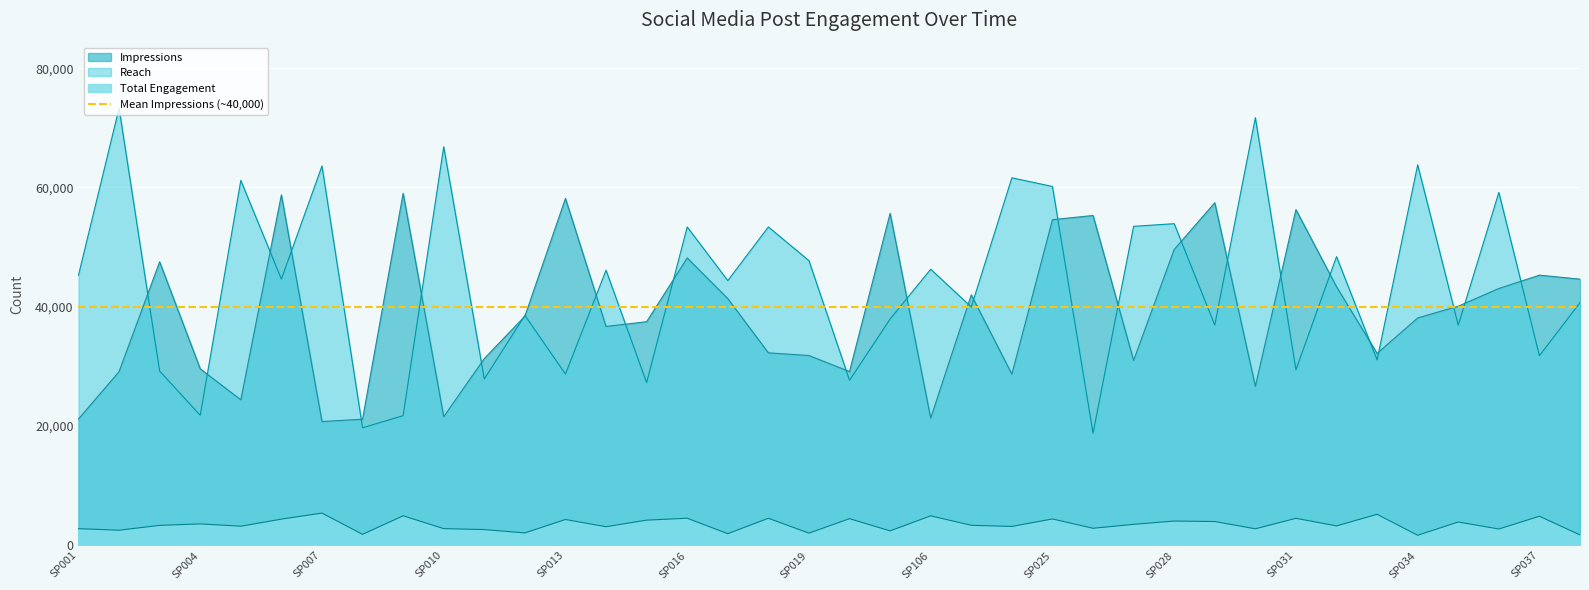

In Reach, how many points are lower than both neighbors (excluding endpoints)?

15